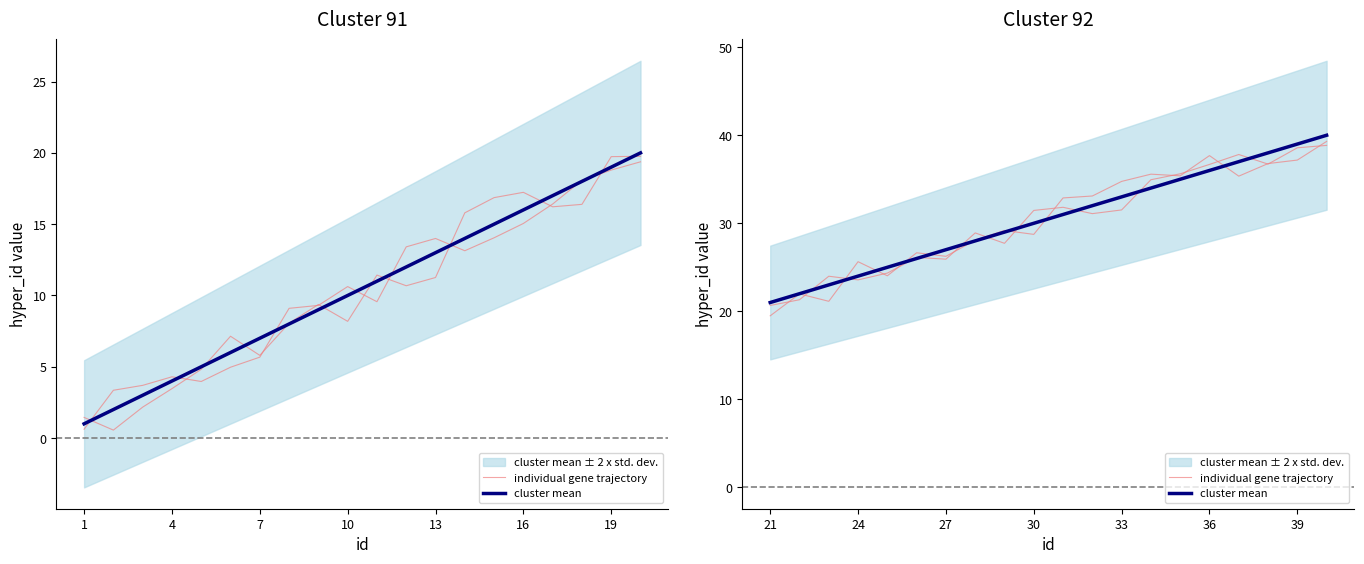

Which series has the largest total across all categories?

cluster mean